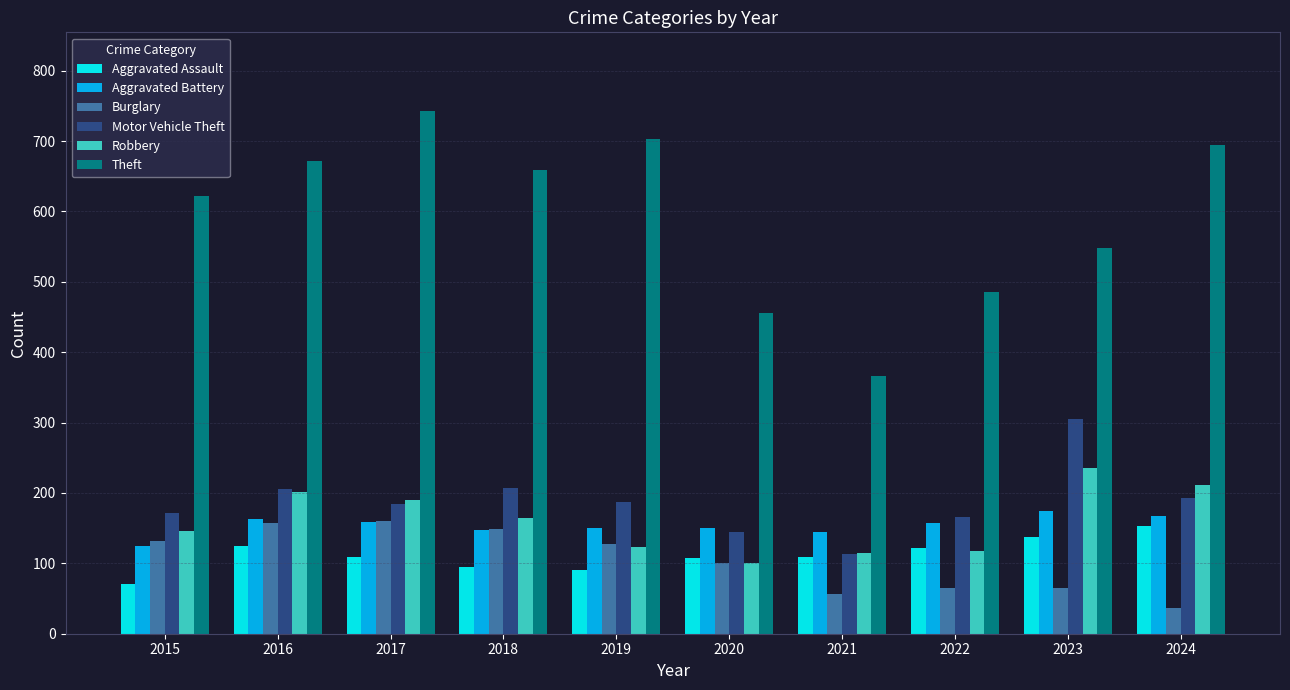

What is the sum of all Aggravated Battery values?

1539